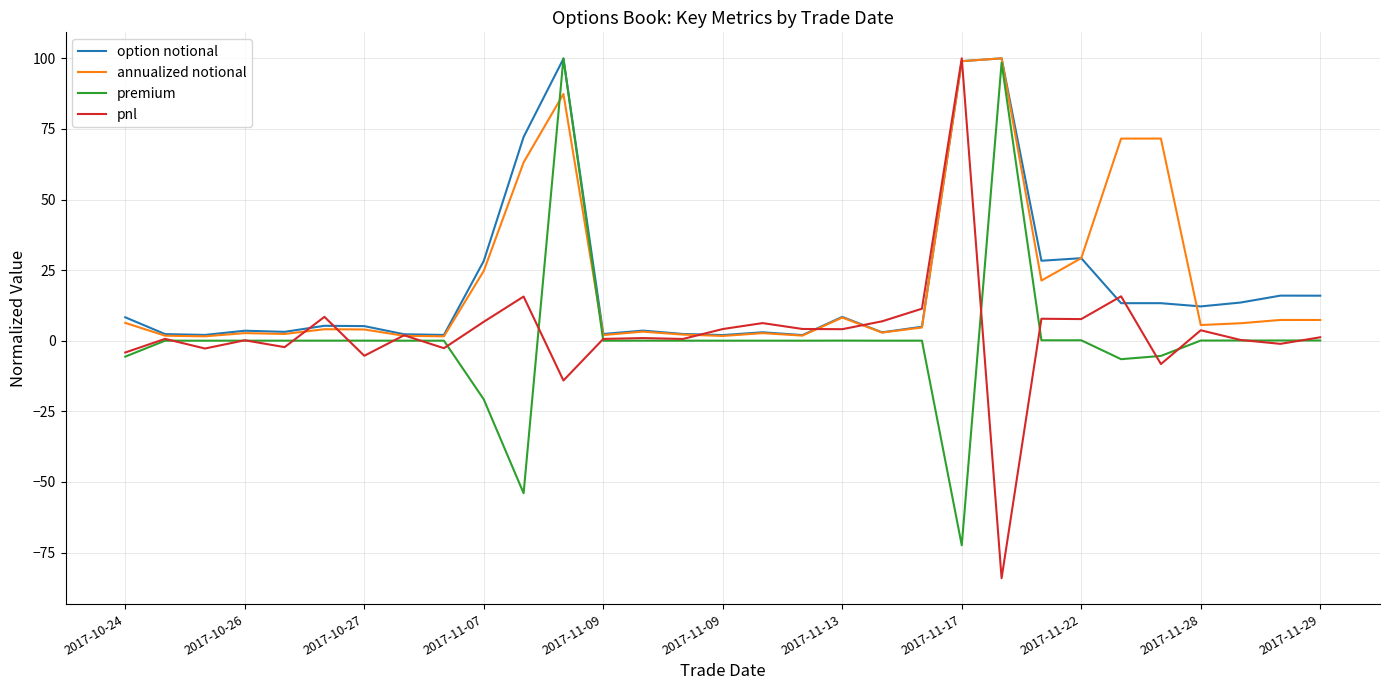

What is the difference between the second highest and minimum values in the annualized notional series?

97.4